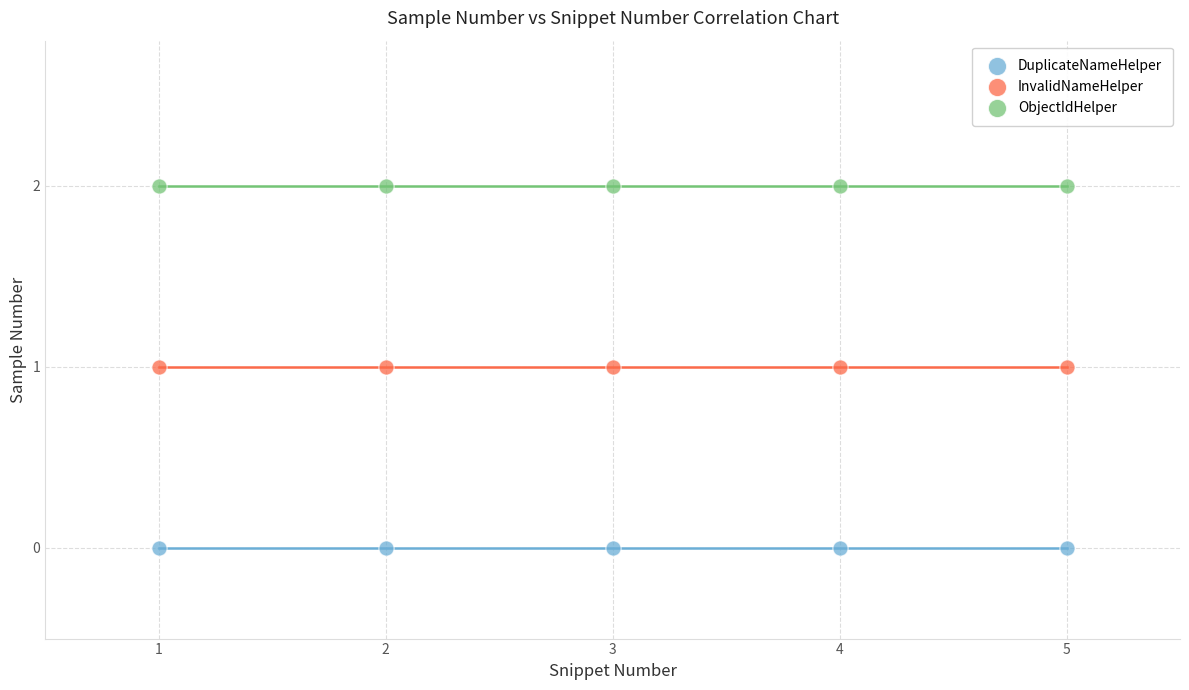

Which series reaches the minimum Y coordinate?

DuplicateNameHelper